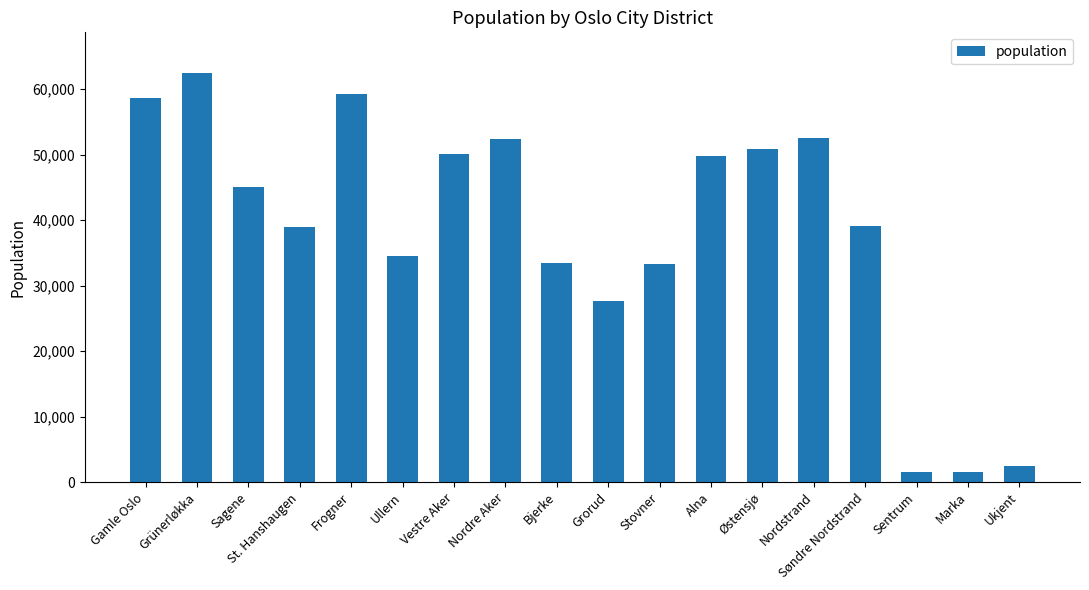

Is it true that the value at Gamle Oslo is 76919?

False